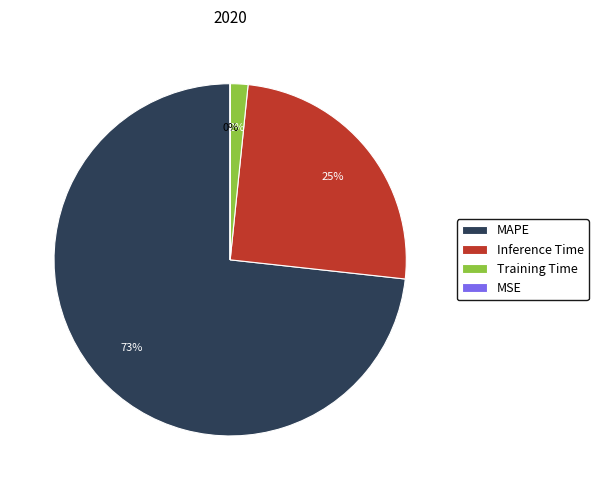

To the nearest percent, what is the difference between the largest and smallest slice percentages?

73%